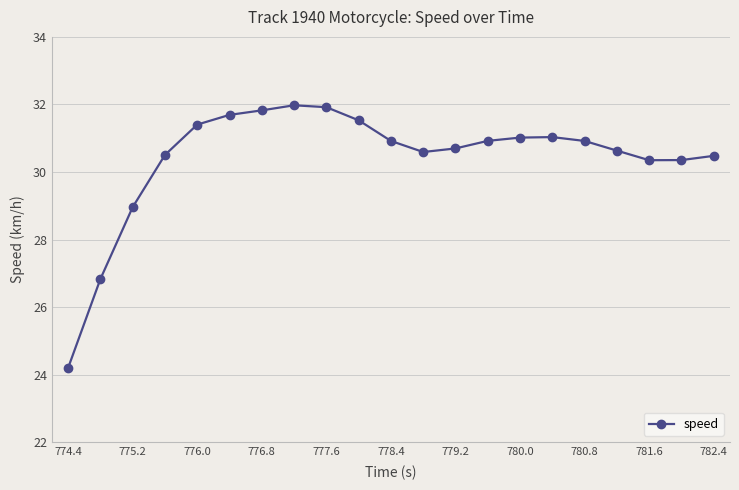

What is the average value?

30.4